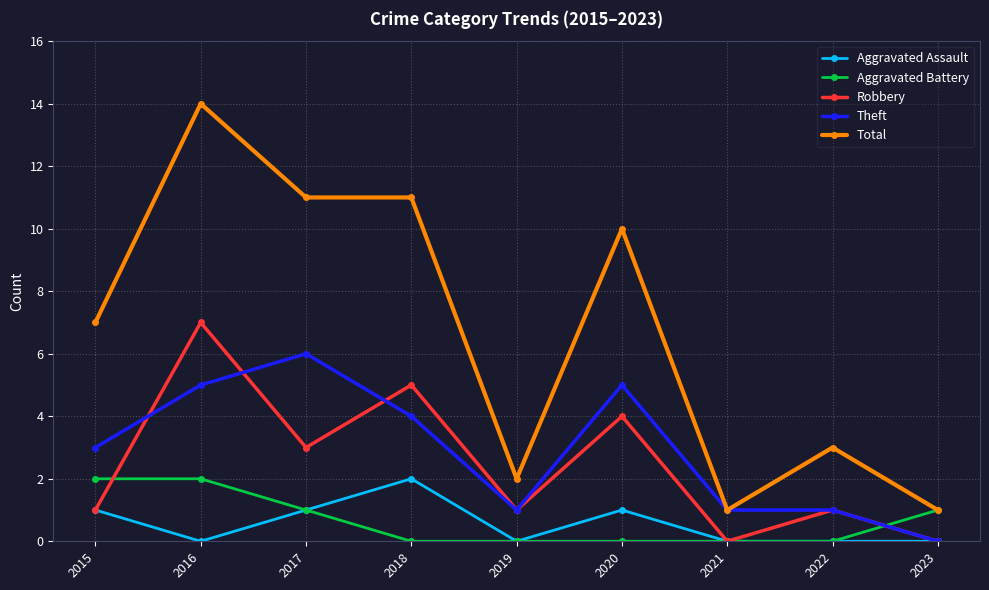

Which category has the highest value in the Theft series?

2017